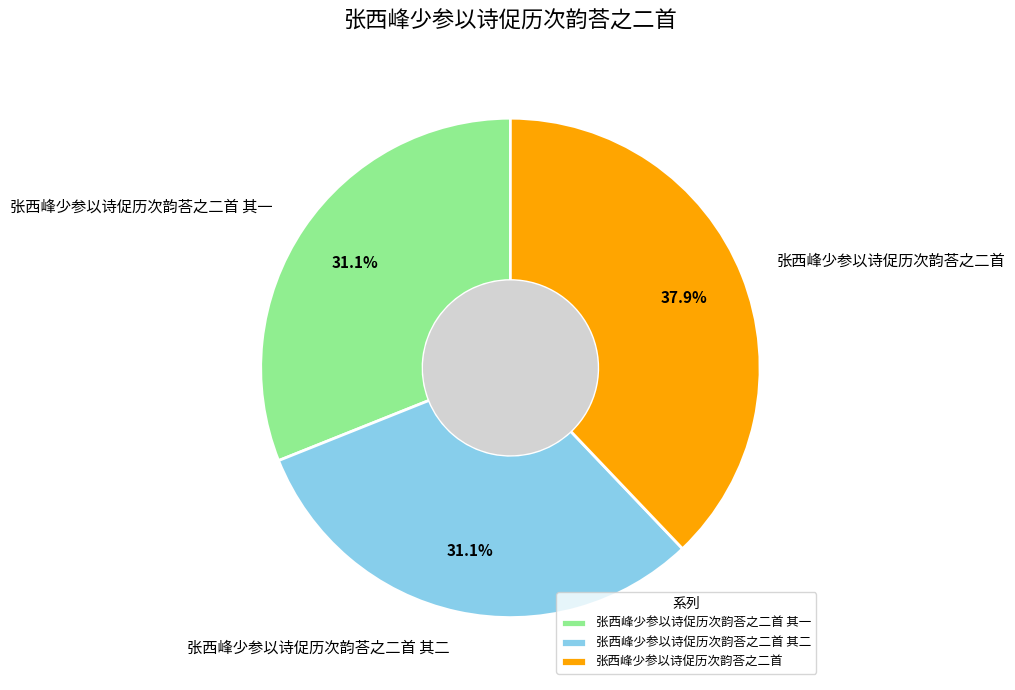

How many slices are in this pie chart?

3